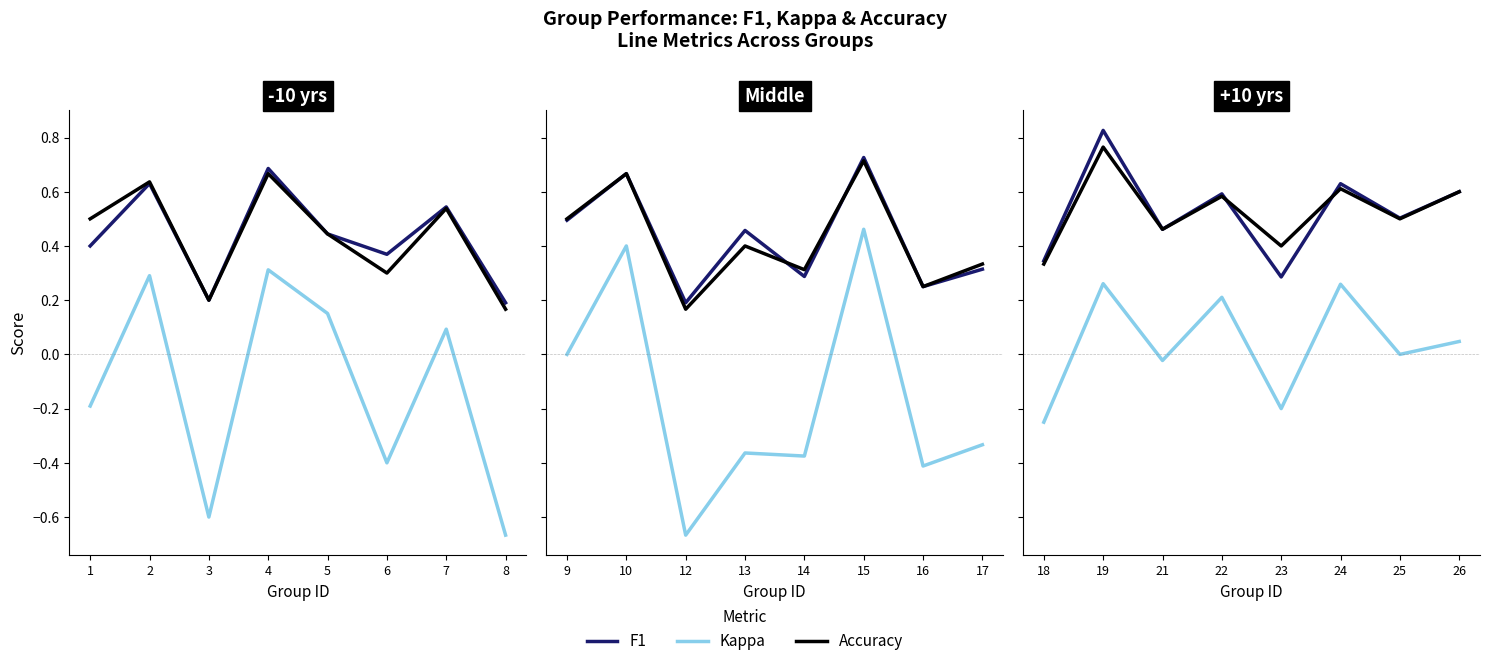

What is the highest value of the accuracy series?

0.8